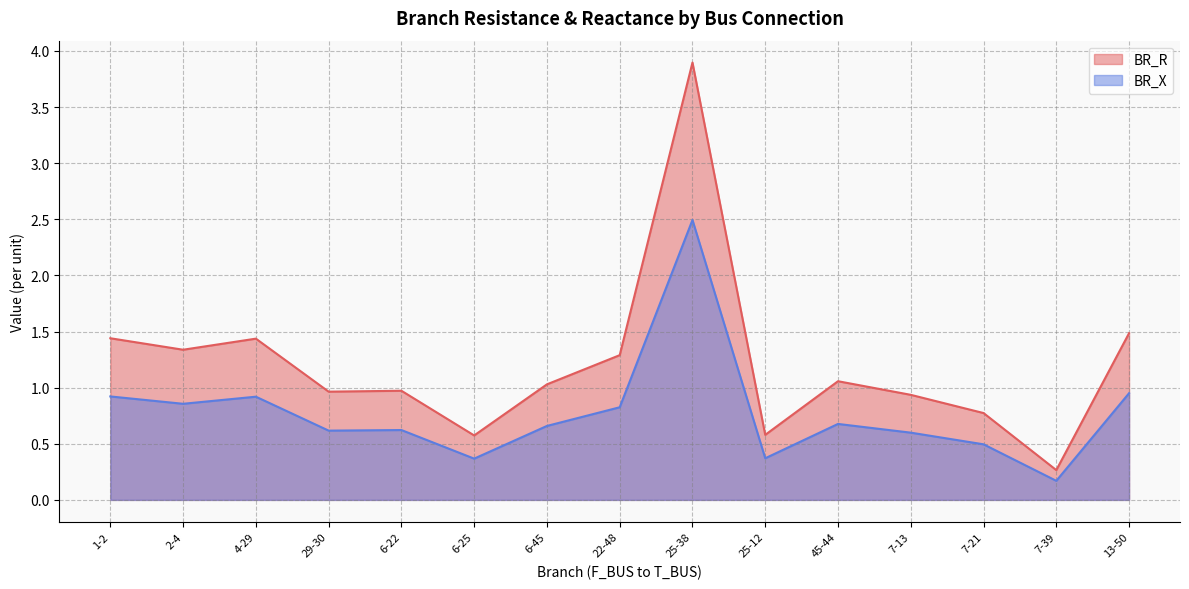

True or false: BR_R and BR_X cross at least once.

False